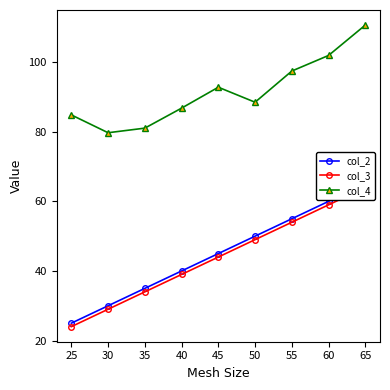

True or false: col_3 and col_2 cross at least once.

False